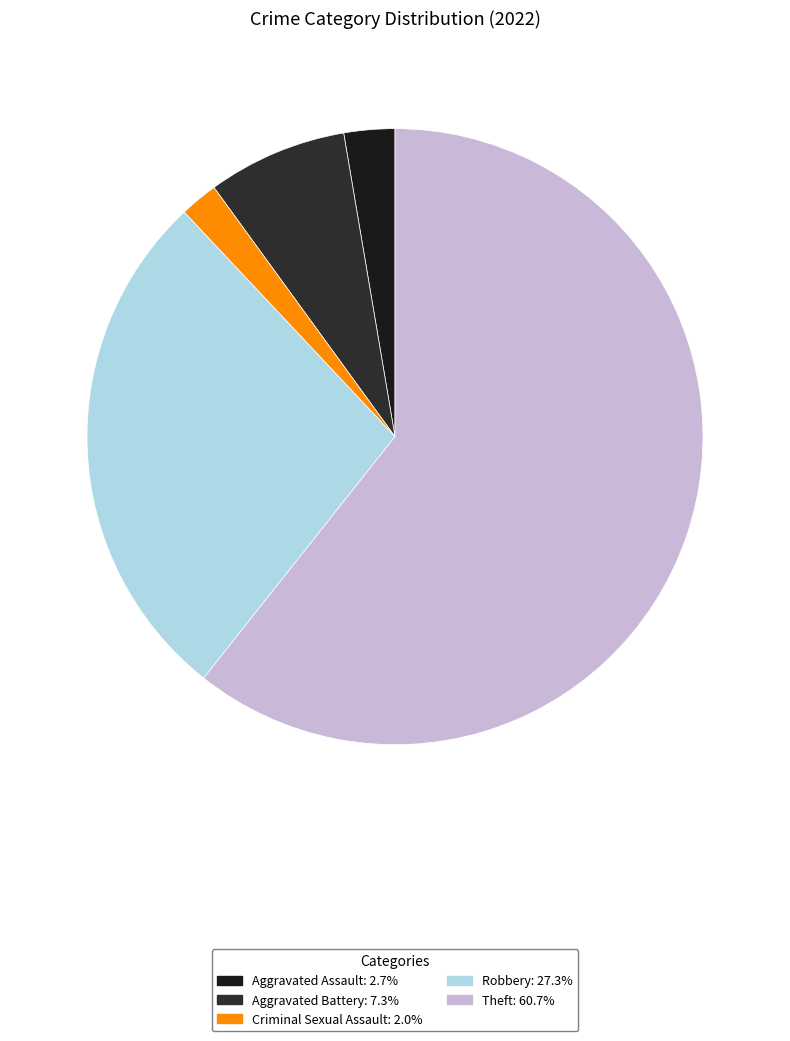

Does Theft account for over 50% of the chart?

Yes